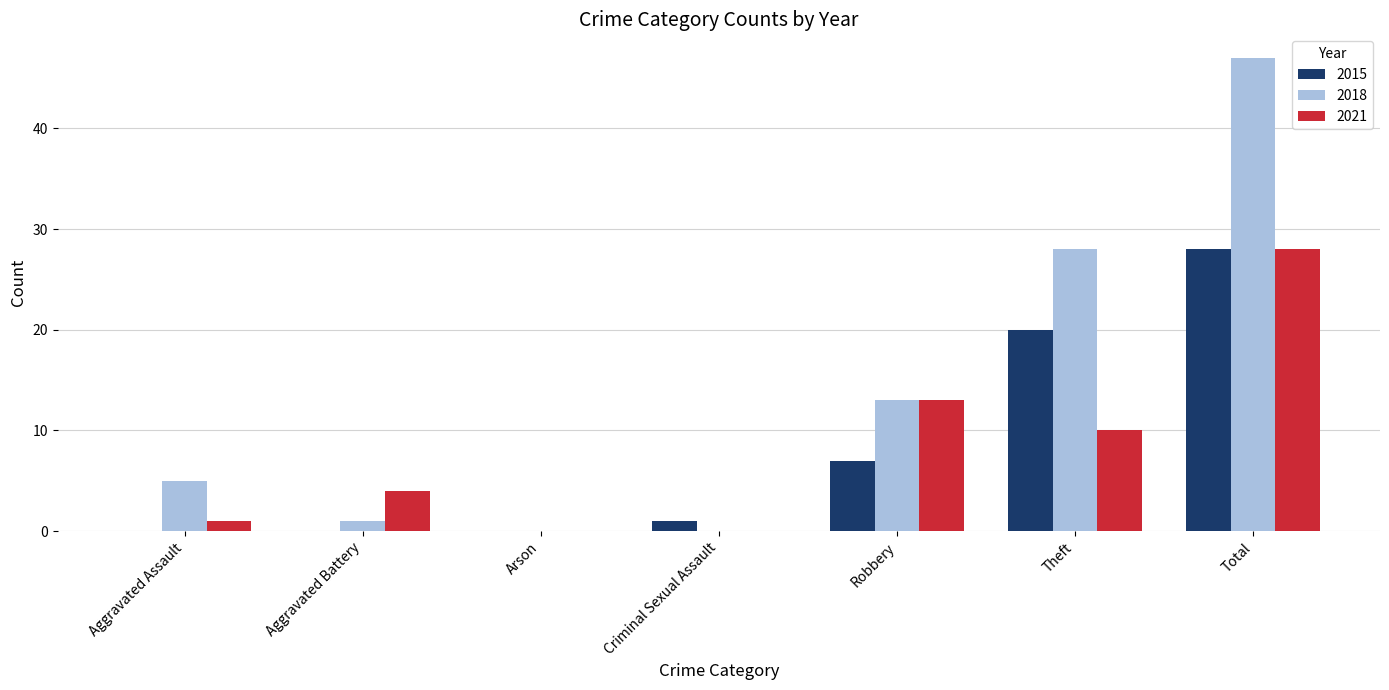

At which label is 2021 closest to 14?

Robbery